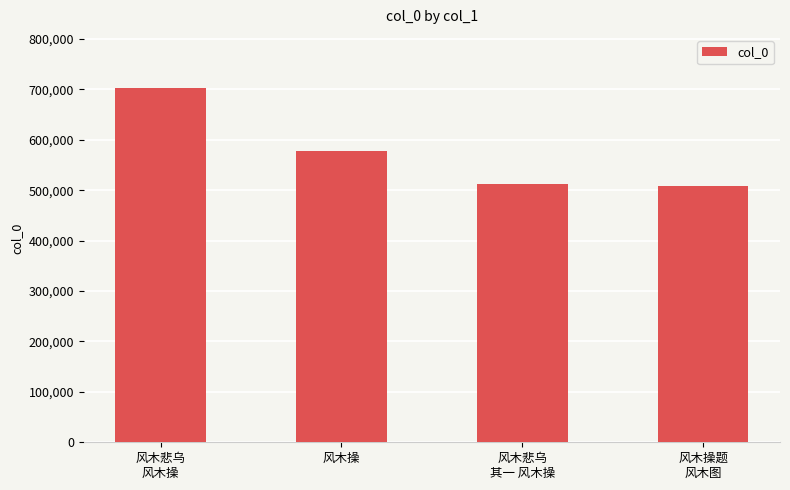

How many bars are there in total?

4